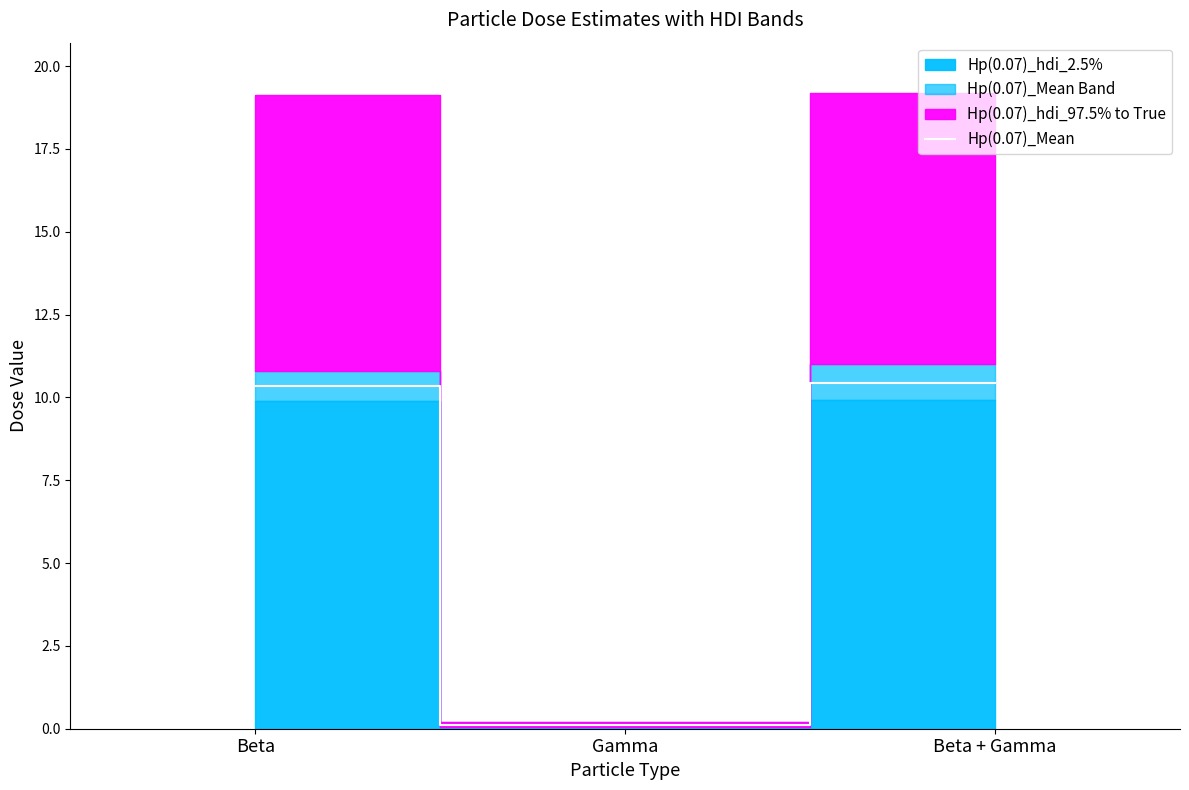

Rank the categories by value from lowest to highest.

Gamma, Beta, Beta + Gamma